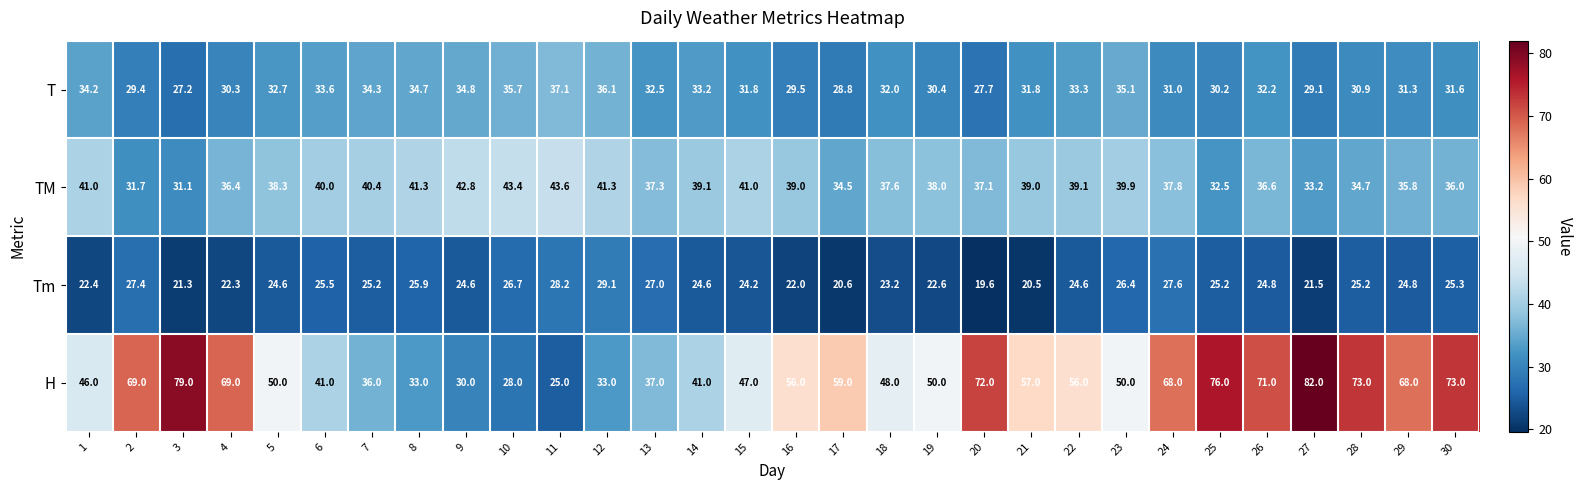

Read the T value at 15.

31.8